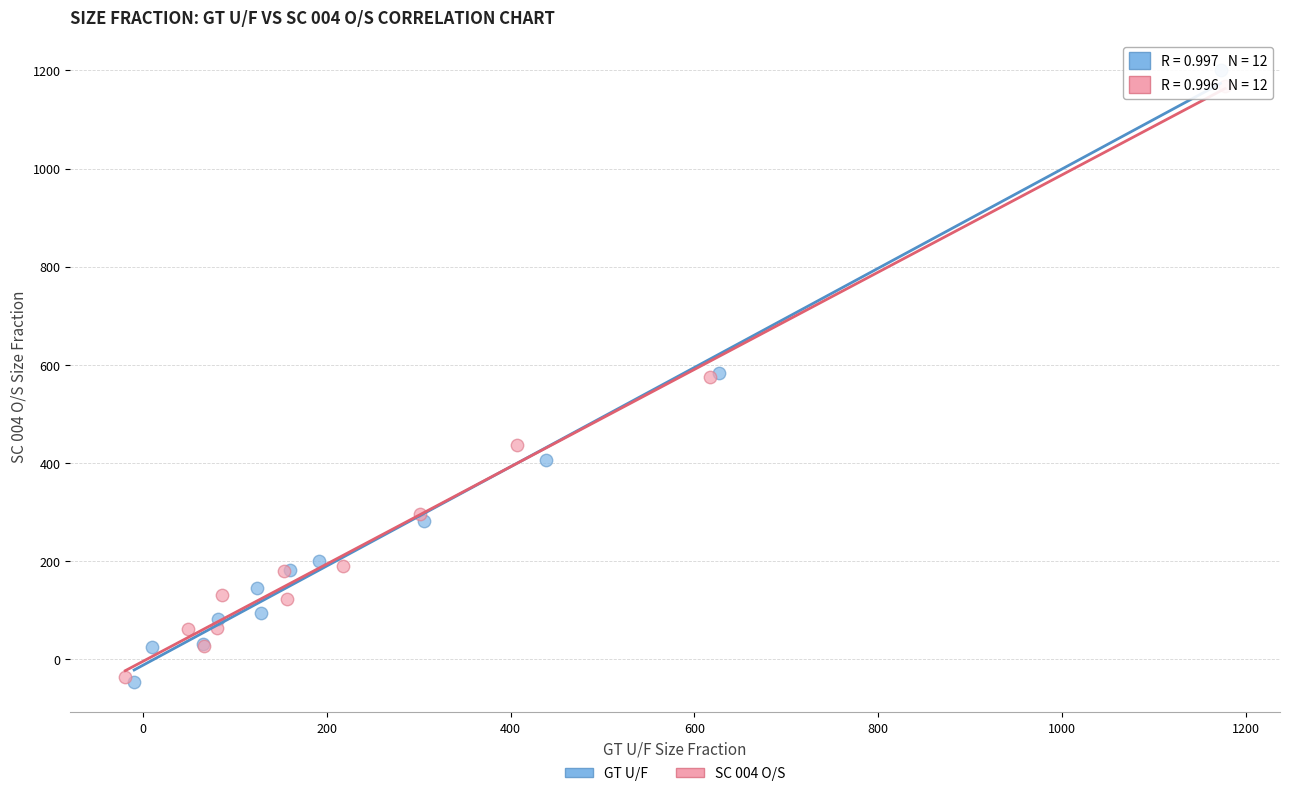

What are all the series names shown in the legend?

GT U/F, SC 004 O/S